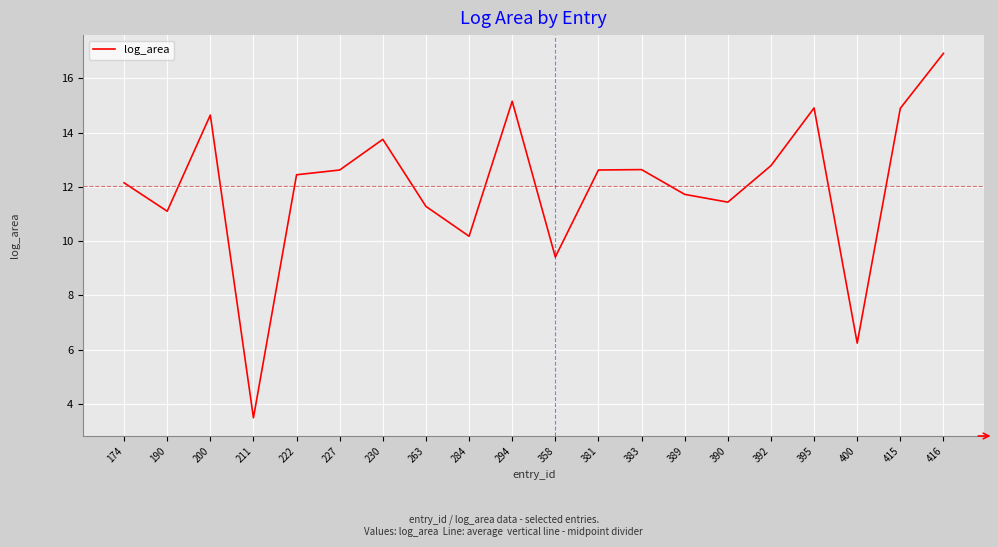

Reading left to right, what are all the values shown in this chart?

174=12.1	190=11.1	200=14.6	211=3.5	222=12.4	227=12.6	230=13.7	263=11.3	284=10.2	294=15.2	358=9.4	381=12.6	383=12.6	389=11.7	390=11.4	392=12.8	395=14.9	400=6.2	415=14.9	416=16.9